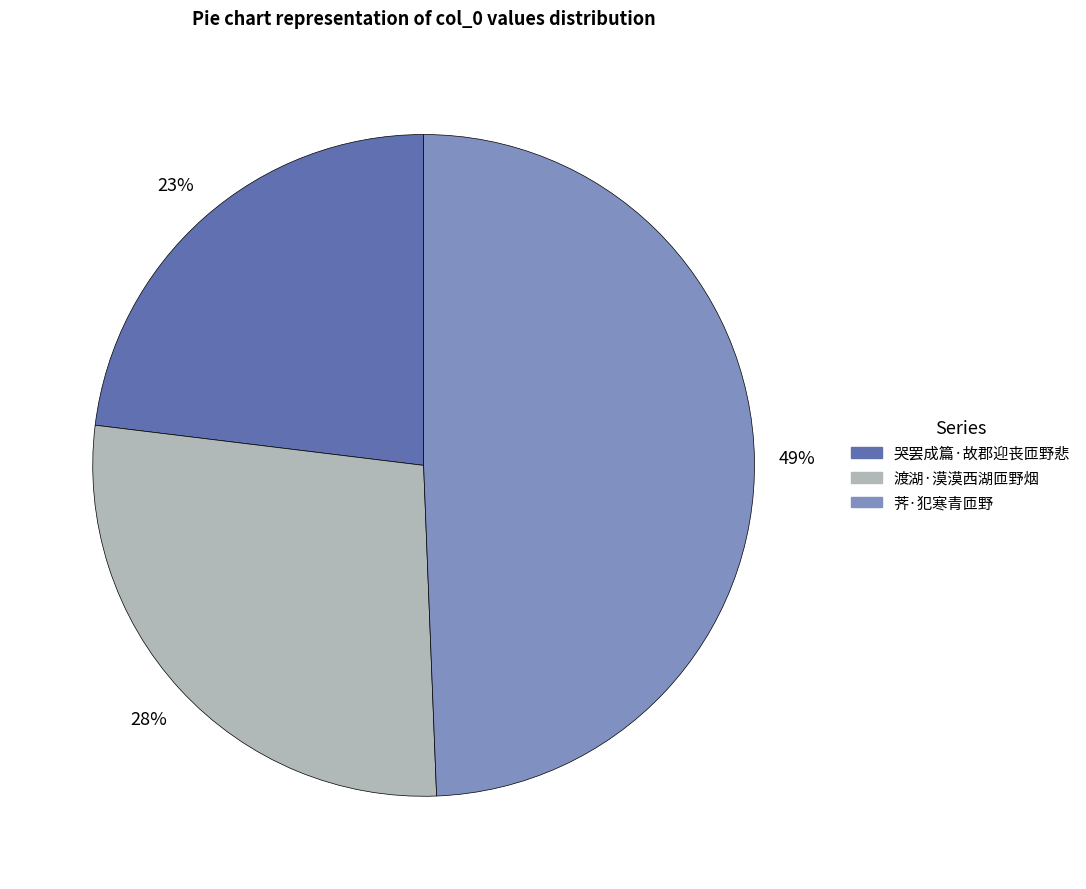

To the nearest percent, what percentage of the pie is 渡湖·漠漠西湖匝野烟?

28%